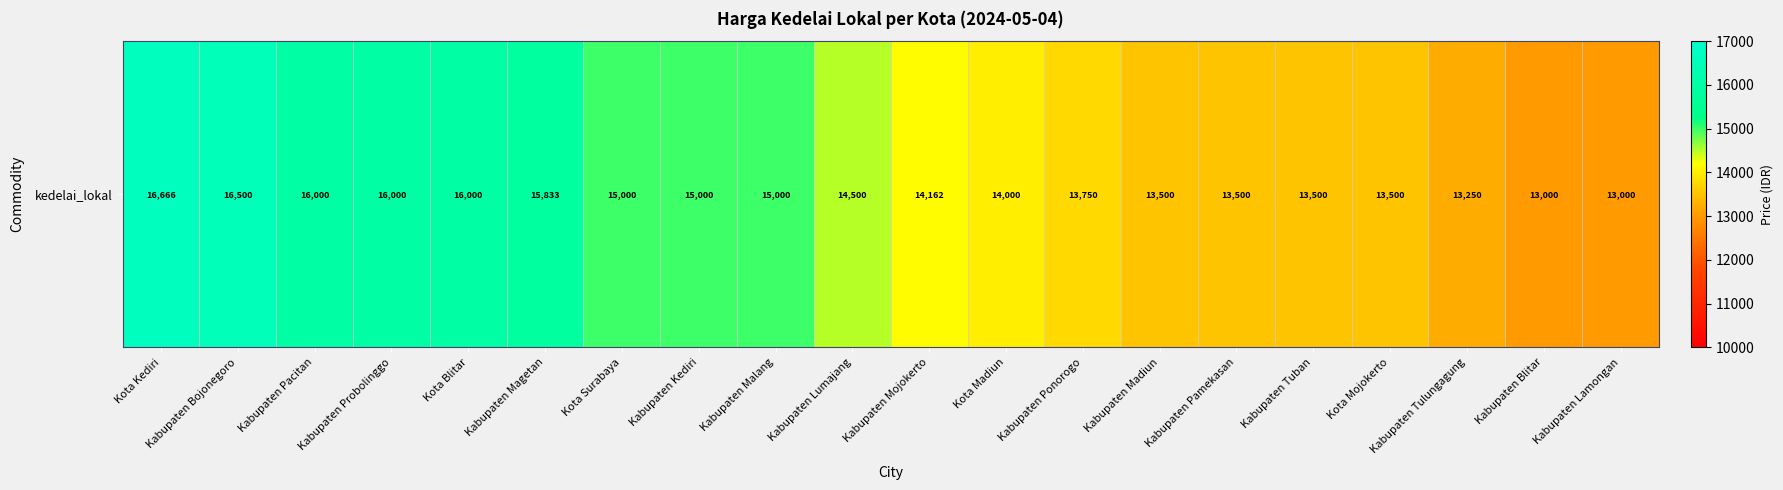

What is the greatest value displayed?

16666